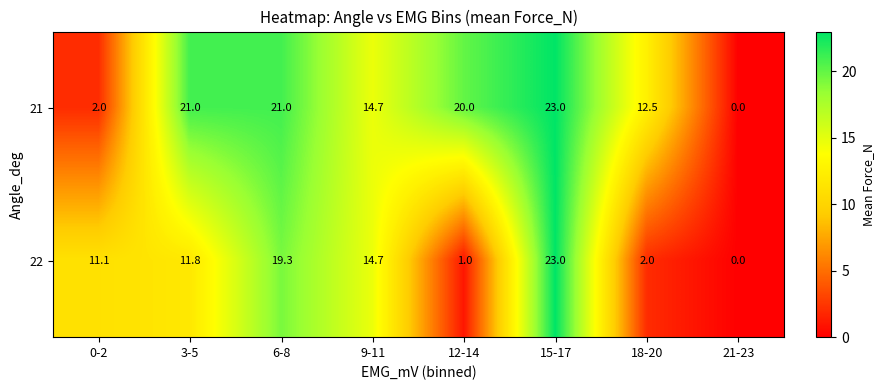

The value of 22 at 12-14 is 1.0. True or false?

True